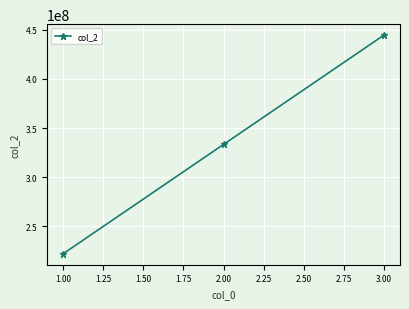

Reading right to left, transcribe all the data shown in this chart.

444444444	333333333	222222222